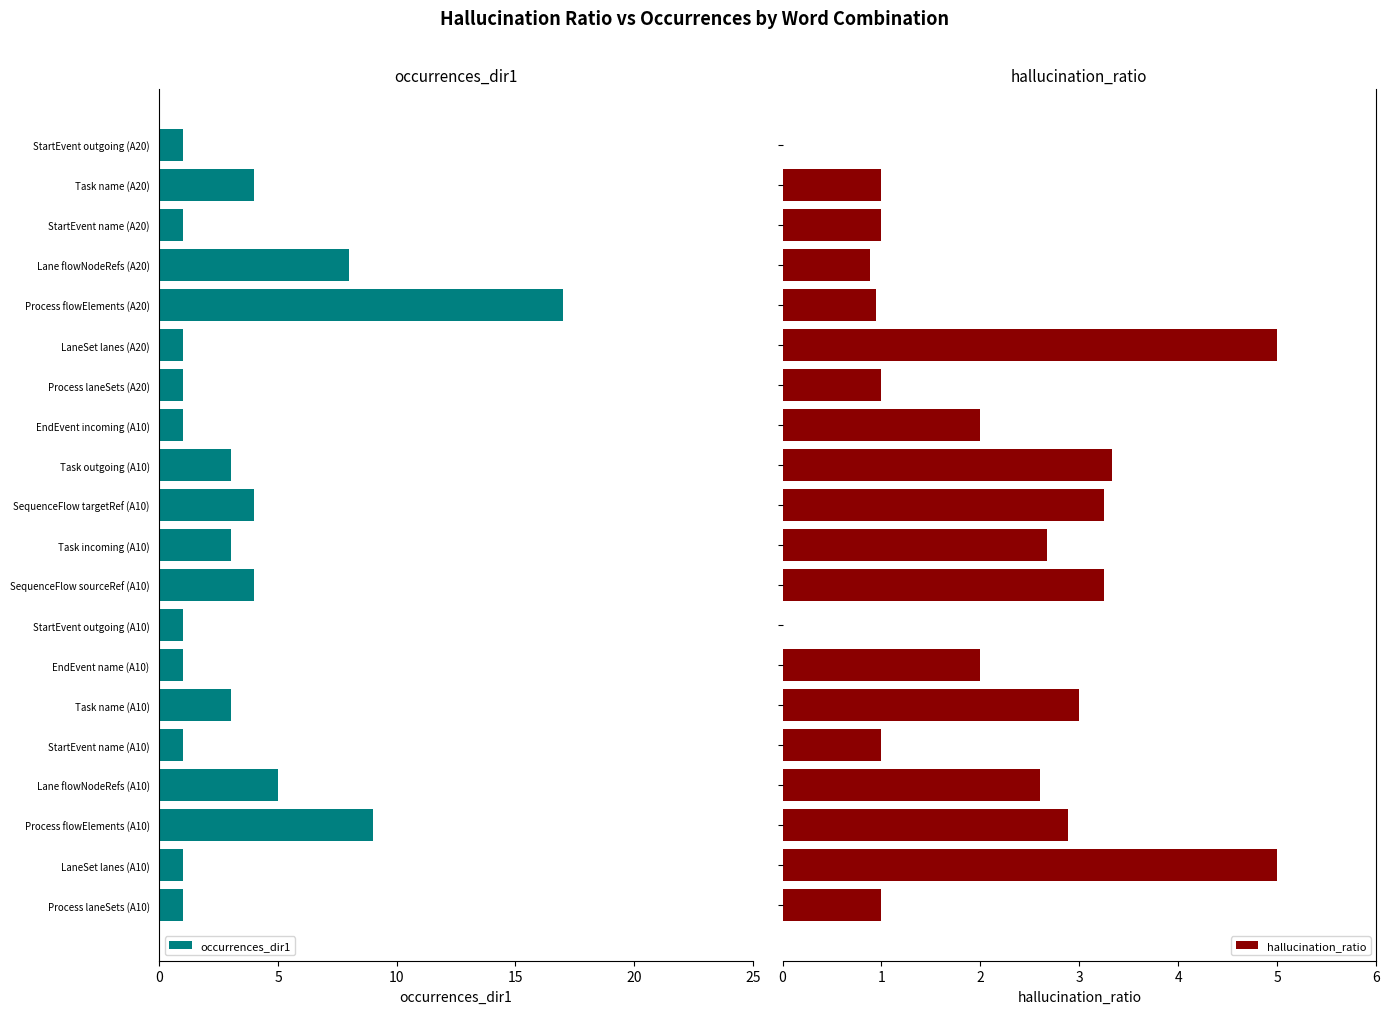

What is the highest value of the hallucination_ratio series?

5.0